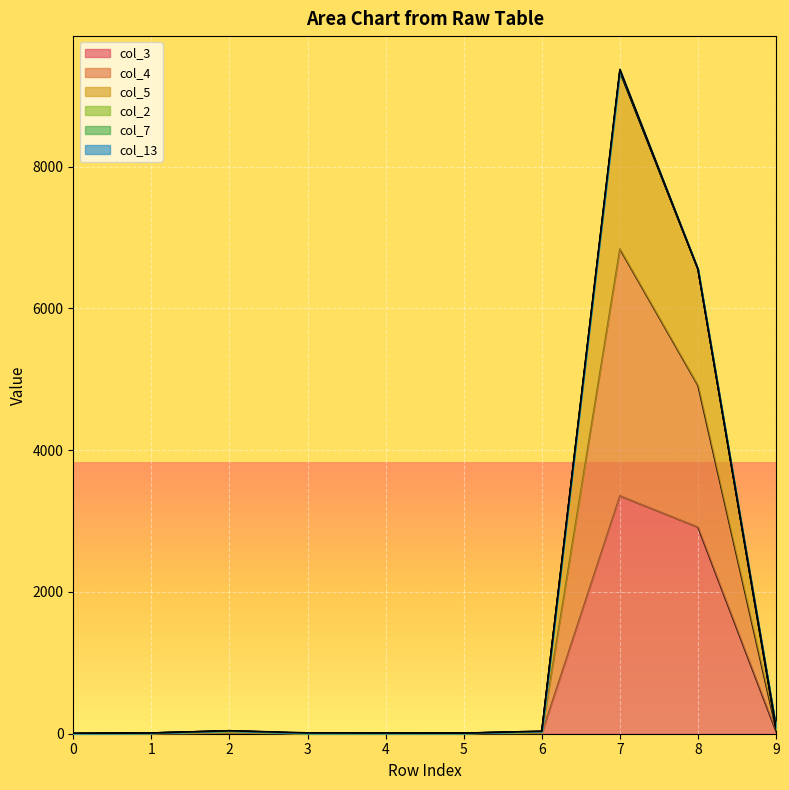

At which category is the sum across all series the highest?

7